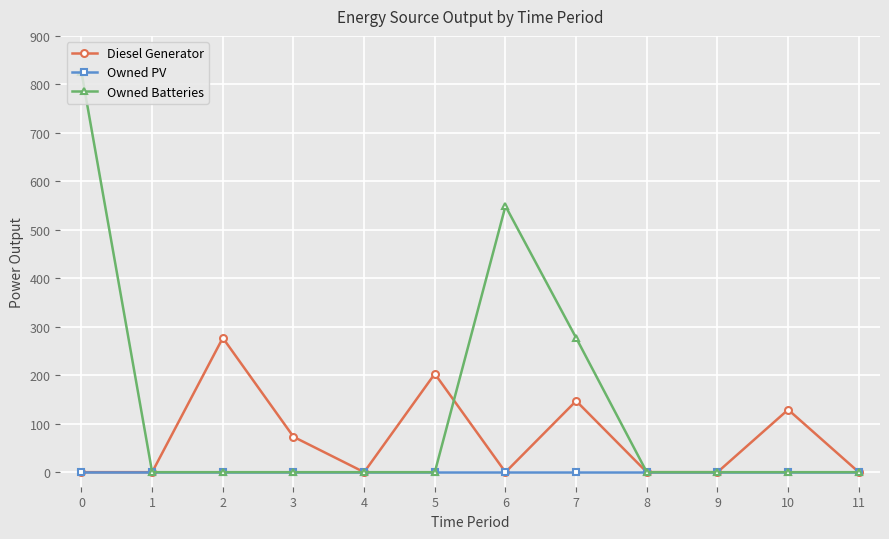

Reading left to right, extract all data points from this chart.

Diesel Generator: 0=0	1=0	2=277	3=73	4=0	5=203	6=0	7=147	8=0	9=0	10=129	11=0
Owned PV: 0=0	1=0	2=0	3=0	4=0	5=0	6=0	7=0	8=0	9=0	10=0	11=0
Owned Batteries: 0=825	1=0	2=0	3=0	4=0	5=0	6=549	7=277	8=0	9=0	10=0	11=0